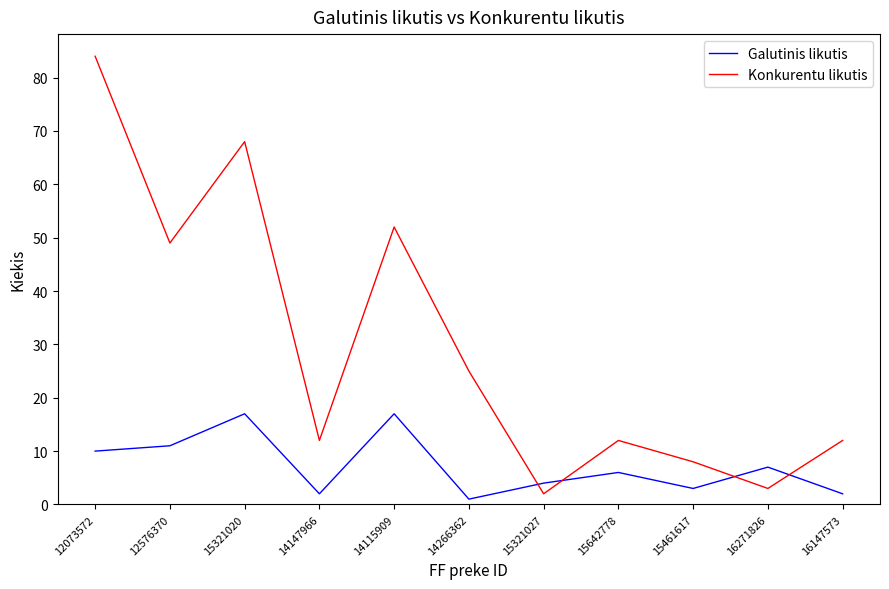

Is it true that Galutinis likutis equals 17 at 15321020?

True